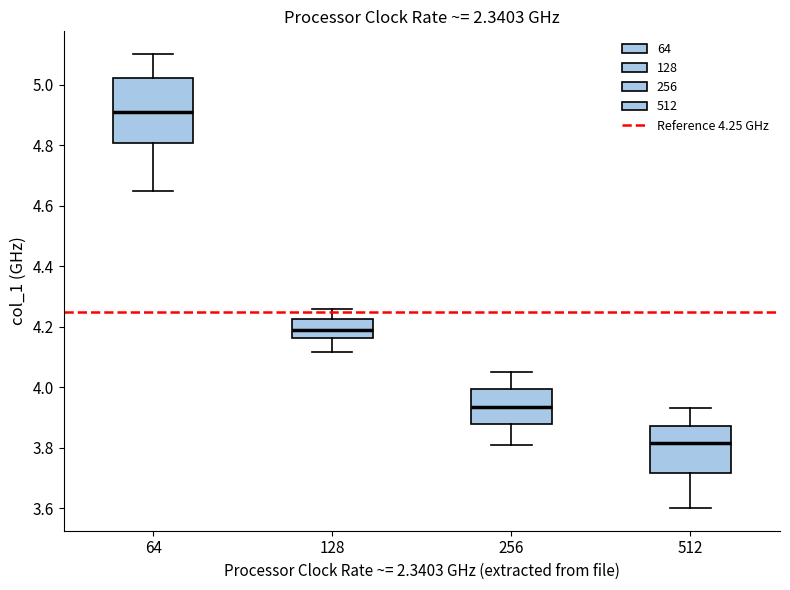

Which box has the highest median line?

64